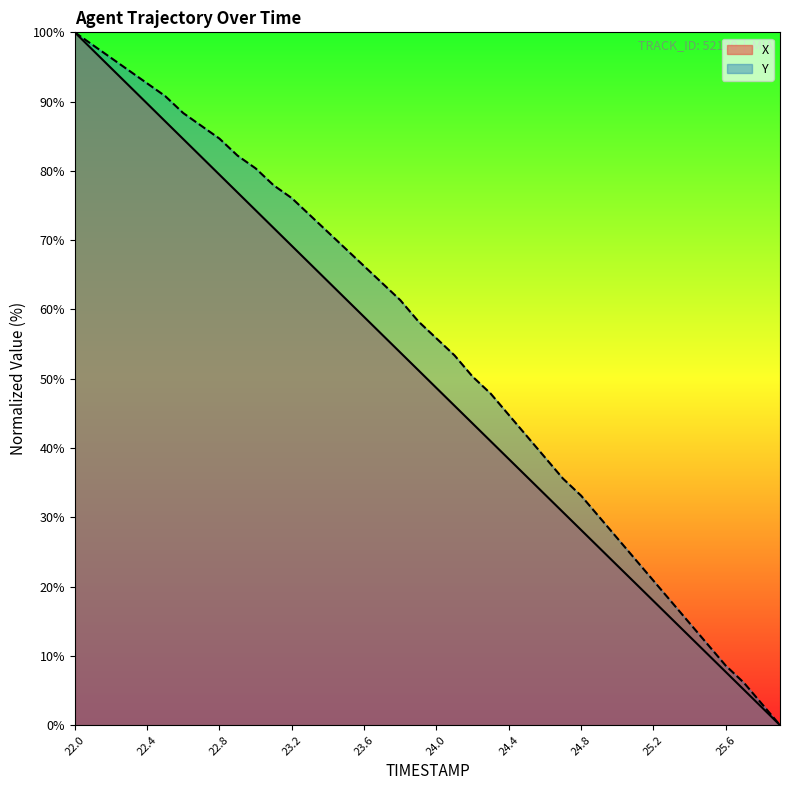

Reading left to right, extract all data points from this chart.

X: 22.0=100.0	22.1=97.4	22.2=94.9	22.3=92.3	22.4=89.7	22.5=87.2	22.6=84.6	22.7=82.0	22.8=79.5	22.9=76.9	23.0=74.3	23.1=71.8	23.2=69.2	23.3=66.6	23.4=64.1	23.5=61.5	23.6=58.9	23.7=56.4	23.8=53.8	23.9=51.2	24.0=48.7	24.1=46.1	24.2=43.5	24.3=41.0	24.4=38.4	24.5=35.9	24.6=33.3	24.7=30.7	24.8=28.2	24.9=25.6	25.0=23.1	25.1=20.5	25.2=17.9	25.3=15.4	25.4=12.8	25.5=10.2	25.6=7.7	25.7=5.1	25.8=2.6	25.9=0.0
Y: 22.0=100.0	22.1=98.2	22.2=96.3	22.3=94.5	22.4=92.6	22.5=90.8	22.6=88.3	22.7=86.5	22.8=84.7	22.9=82.2	23.0=80.4	23.1=77.9	23.2=76.1	23.3=73.6	23.4=71.2	23.5=68.7	23.6=66.3	23.7=63.8	23.8=61.3	23.9=58.3	24.0=55.8	24.1=53.4	24.2=50.3	24.3=47.9	24.4=44.8	24.5=41.7	24.6=38.7	24.7=35.6	24.8=33.1	24.9=30.1	25.0=27.0	25.1=23.9	25.2=20.9	25.3=17.8	25.4=14.7	25.5=11.7	25.6=8.6	25.7=6.1	25.8=3.1	25.9=0.0